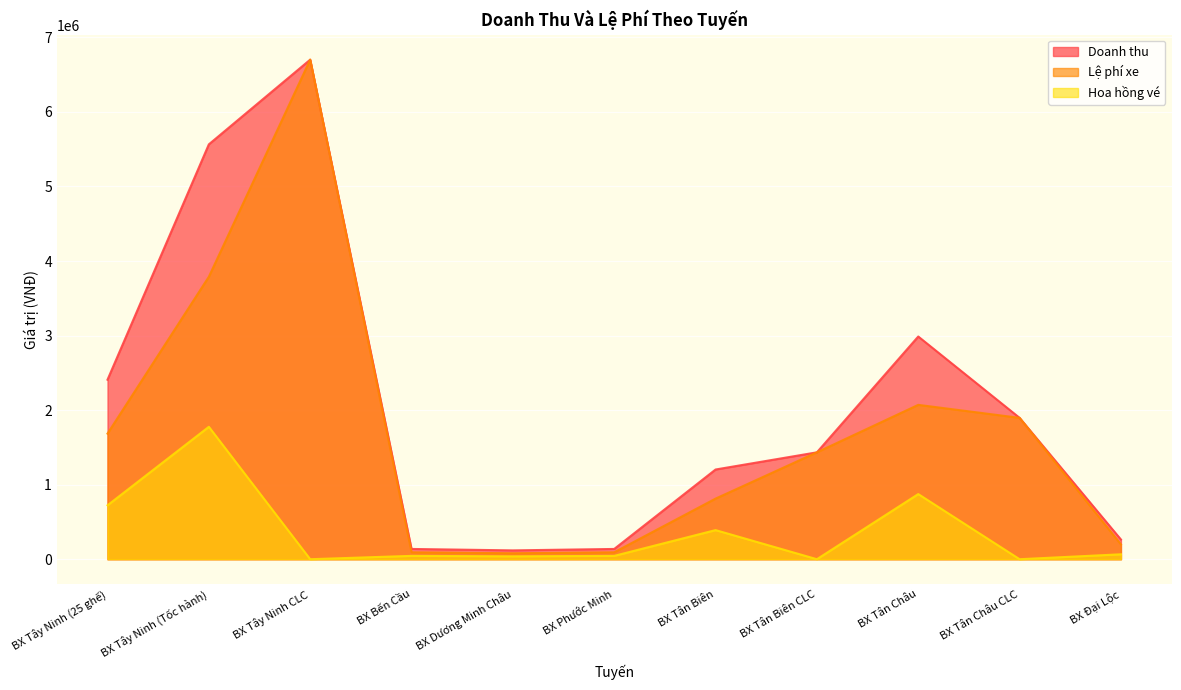

At which category does Lệ phí xe reach its first local valley?

BX Dương Minh Châu